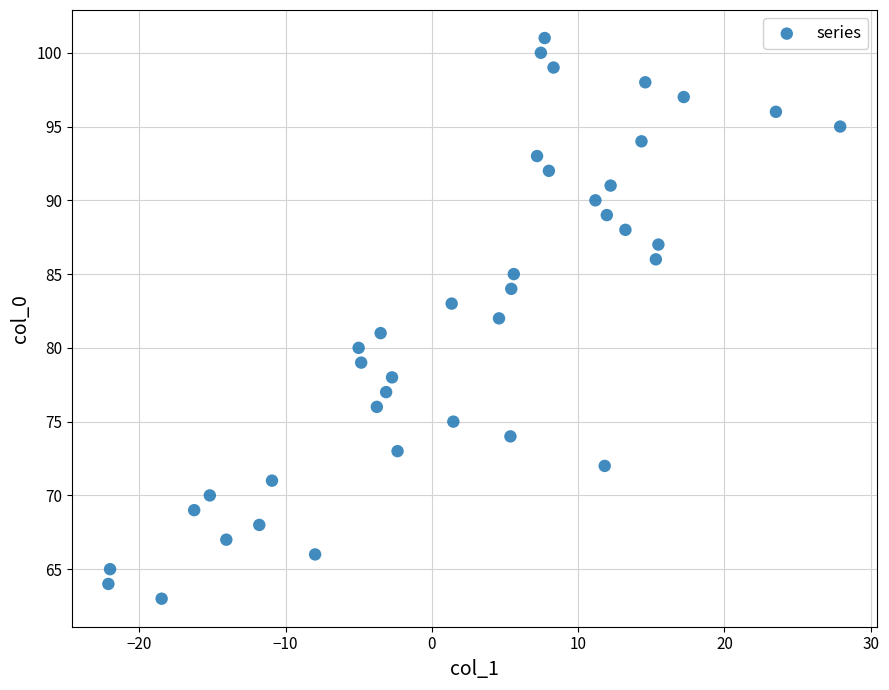

What is the range of Y values (max minus min)?

38